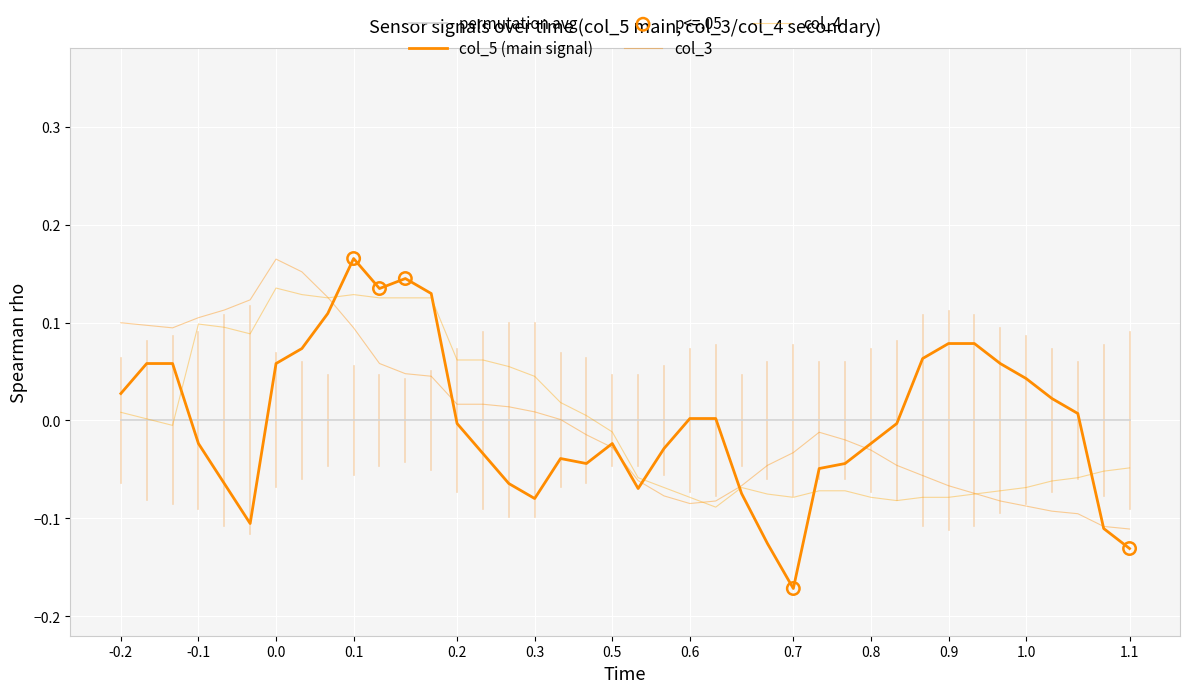

How many lines are shown in the chart?

4